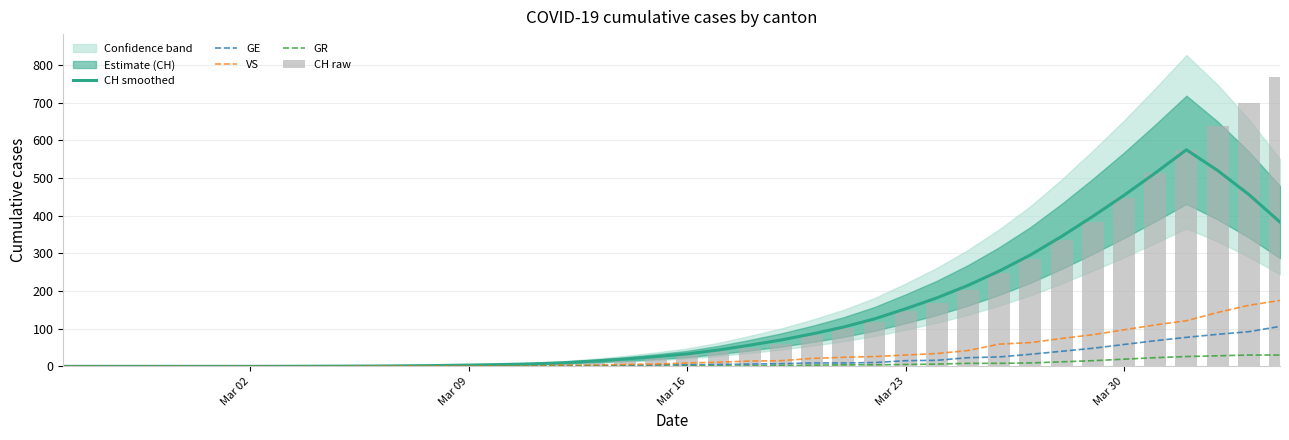

Is it true that CH smoothed equals 454.0 at Mar 30?

True